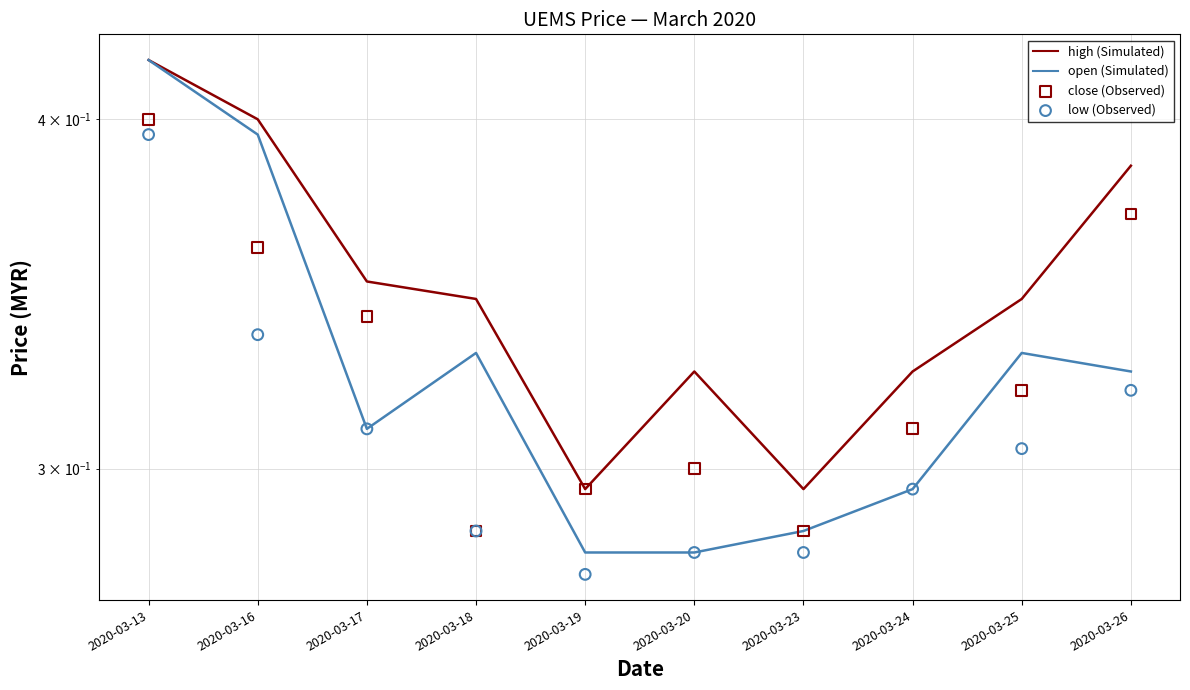

What are all the series names shown in the legend?

high (Simulated), open (Simulated), close (Observed), low (Observed)